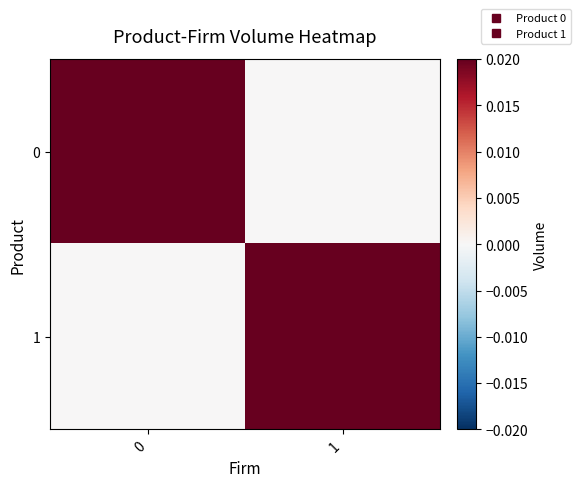

At how many categories does at least one series exceed 0?

2